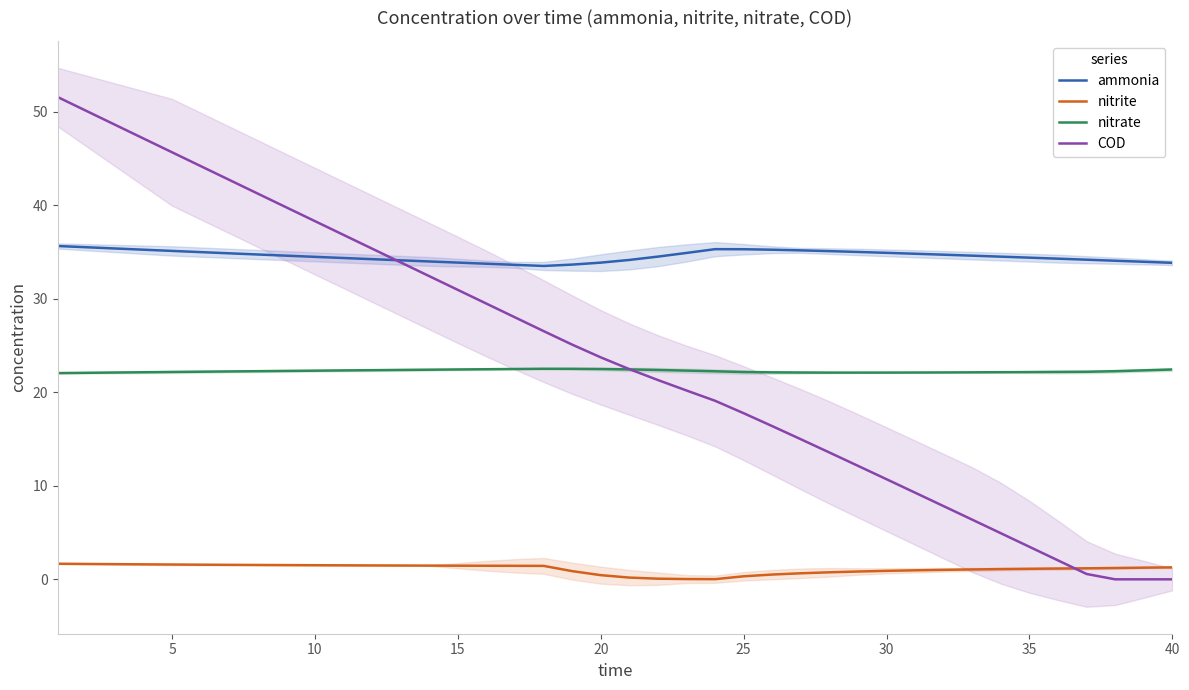

True or false: nitrite and ammonia intersect in this chart.

False